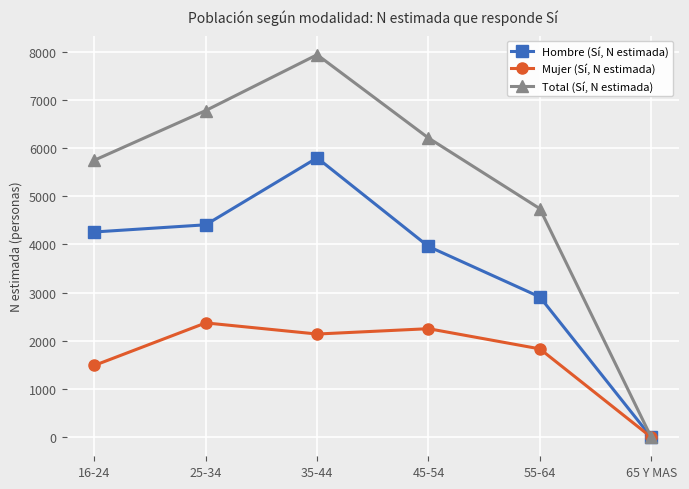

What is the label of the 1st point from the right?

65 Y MAS